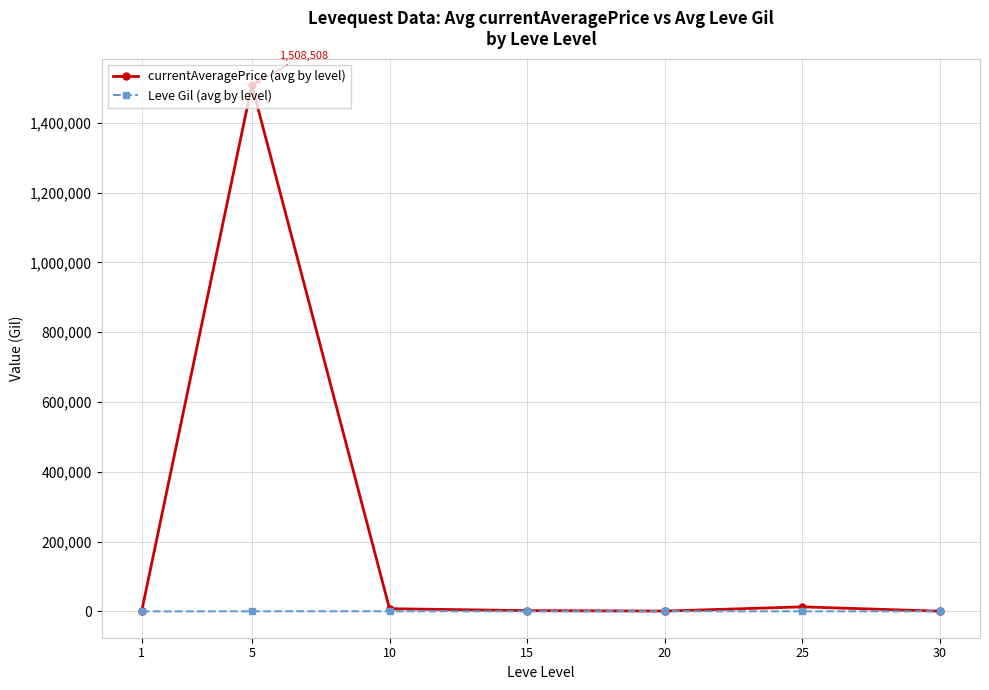

How many data points does each series have?

7